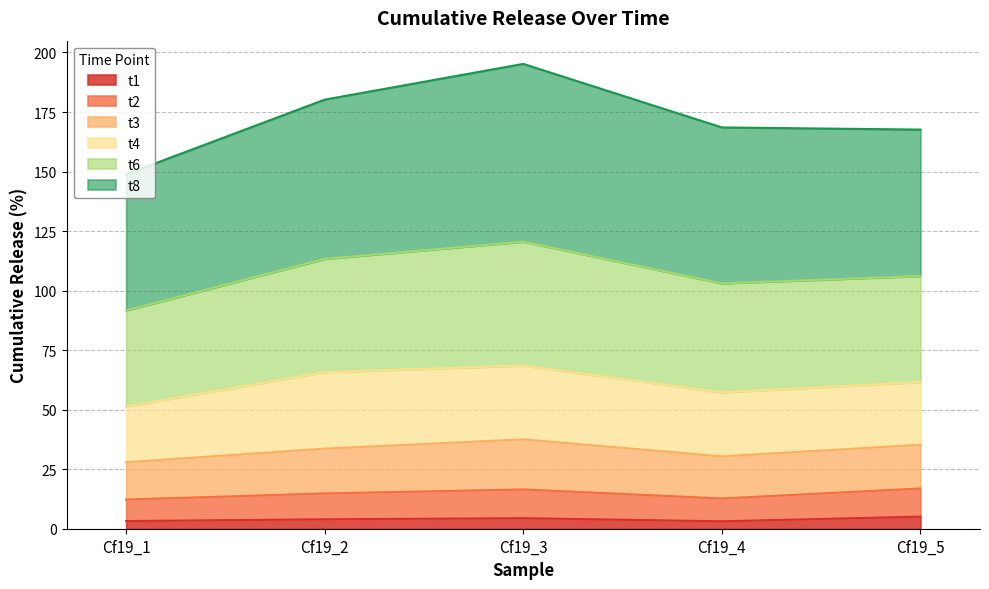

What is the total value across all series at Cf19_5?

167.6